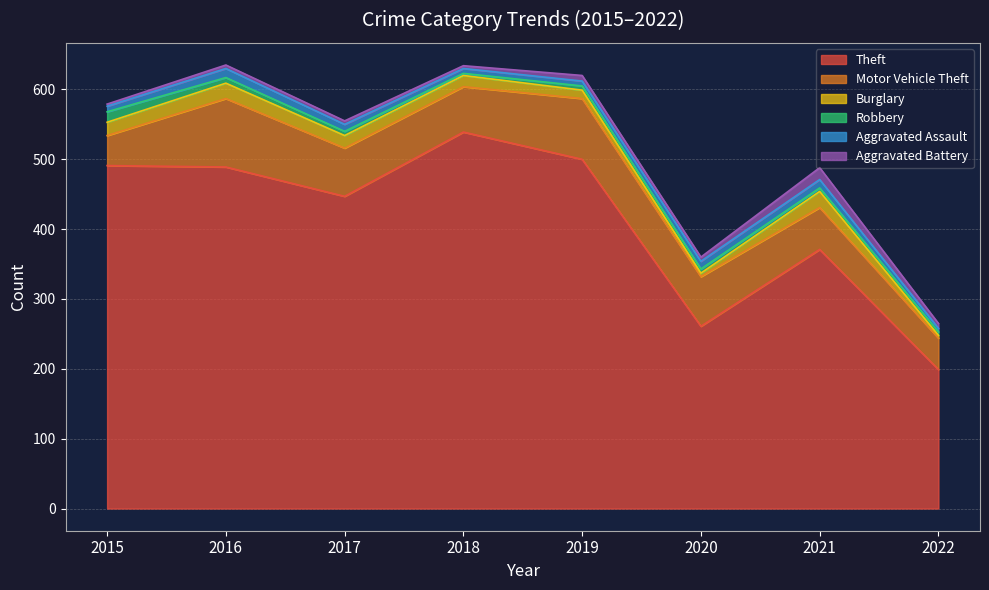

Is it true that Robbery equals 23 at 2015?

False